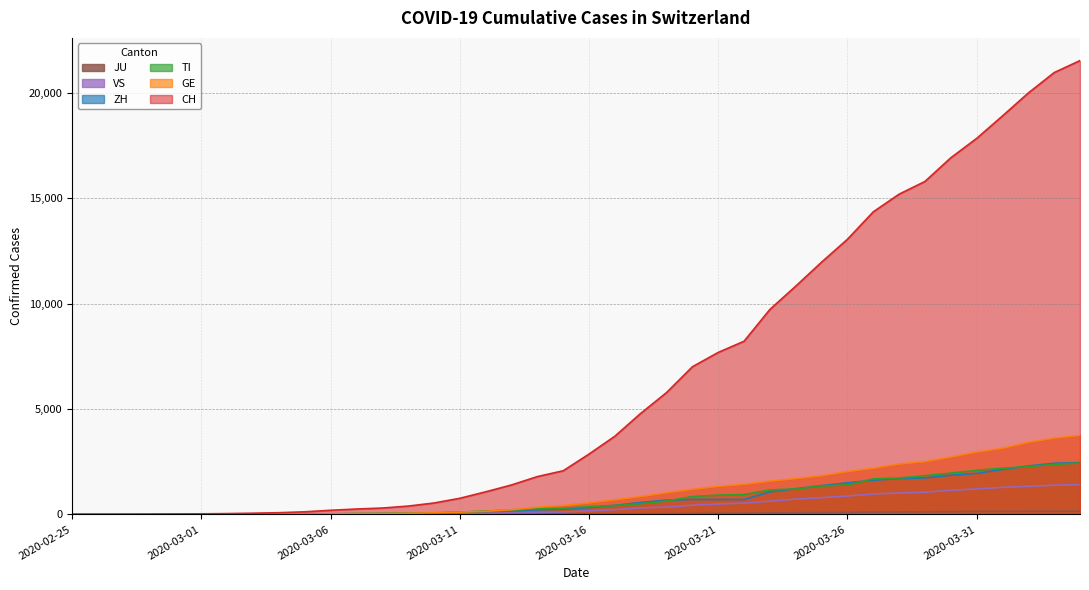

Where does the VS series first go above 172?

2020-03-17